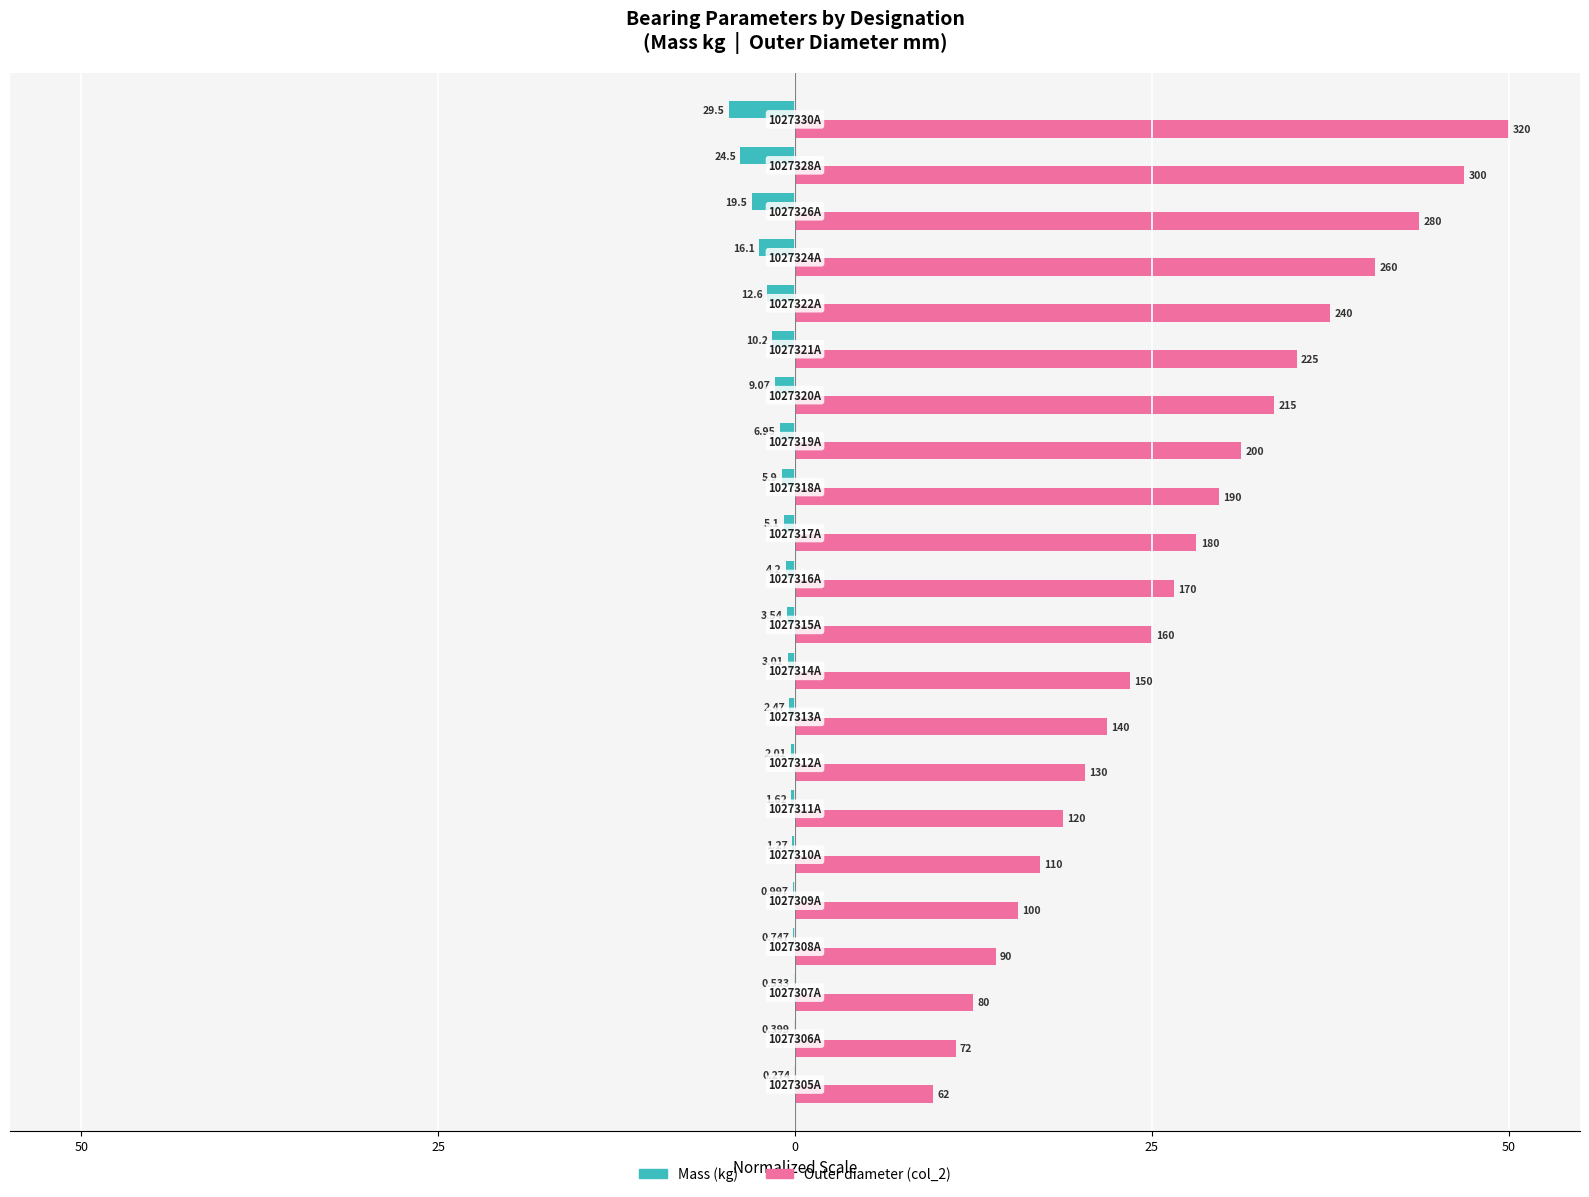

What are all the series names shown in the legend?

Mass (kg), Outer diameter (col_2)